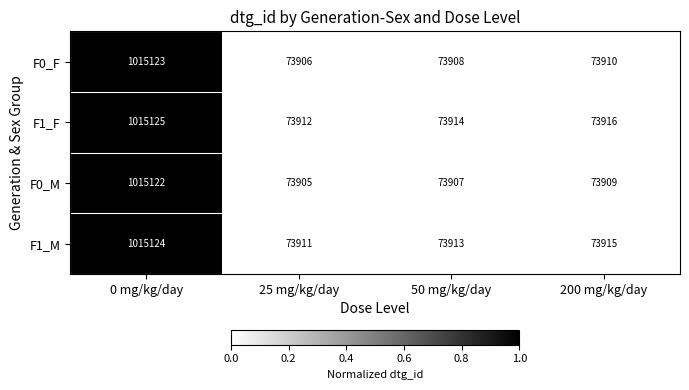

What is the sum of the F1_F values at 50 mg/kg/day and 200 mg/kg/day?

147830